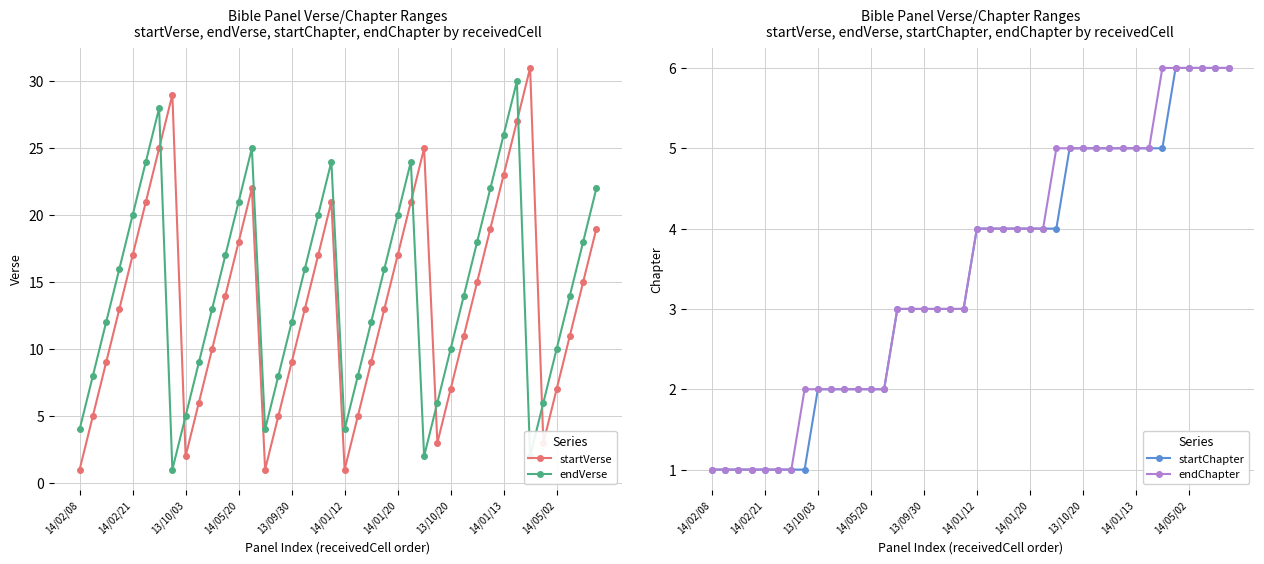

Count the endChapter values in the range 2 to 5.

27